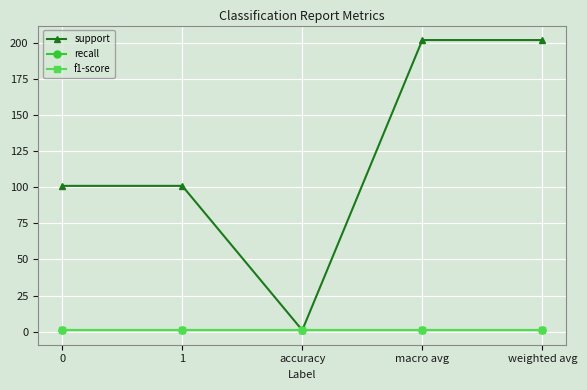

What value does the support series have at 0, to the nearest 10?

100